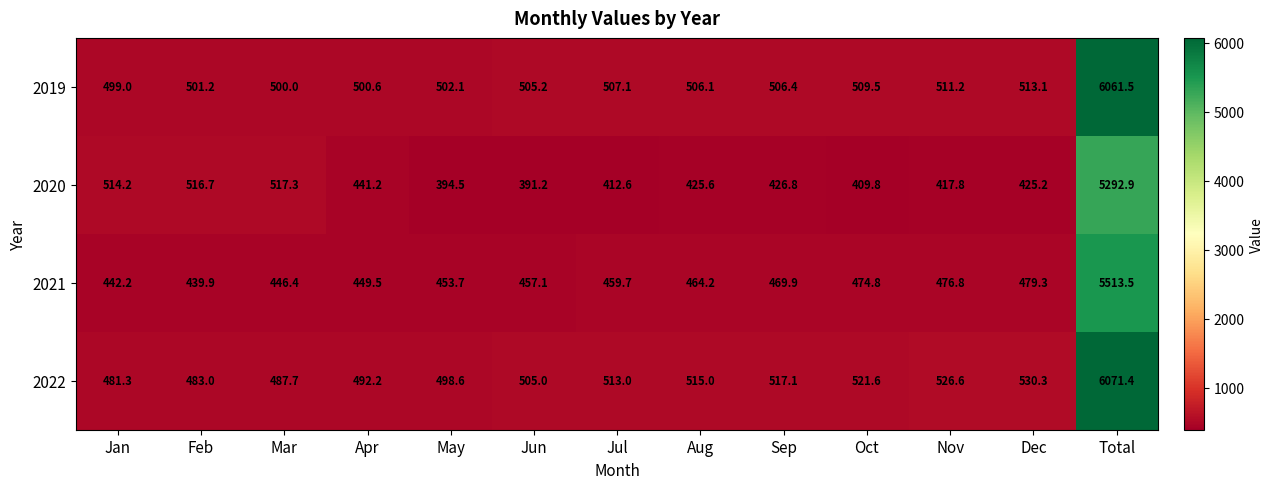

List the labels in order of 2022 value, smallest first.

Jan, Feb, Mar, Apr, May, Jun, Jul, Aug, Sep, Oct, Nov, Dec, Total